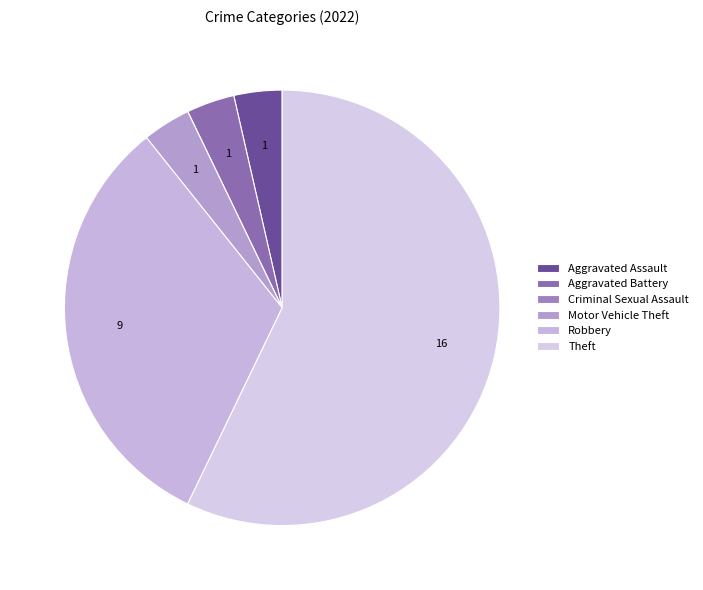

The Motor Vehicle Theft slice represents 1% of the pie. True or false?

False